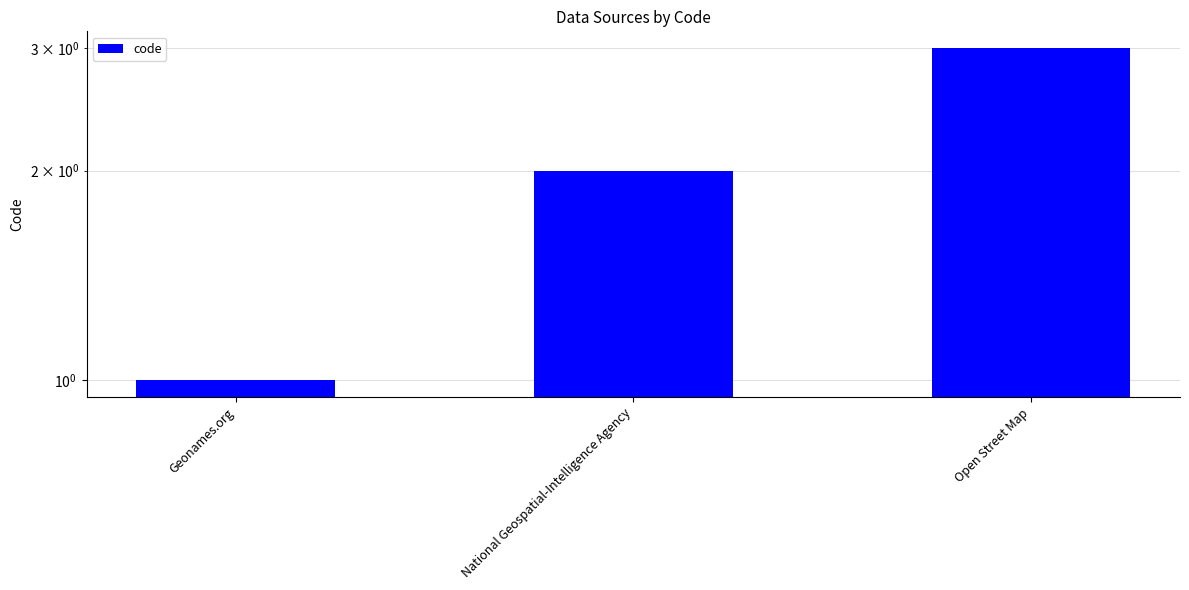

What is the average value?

2